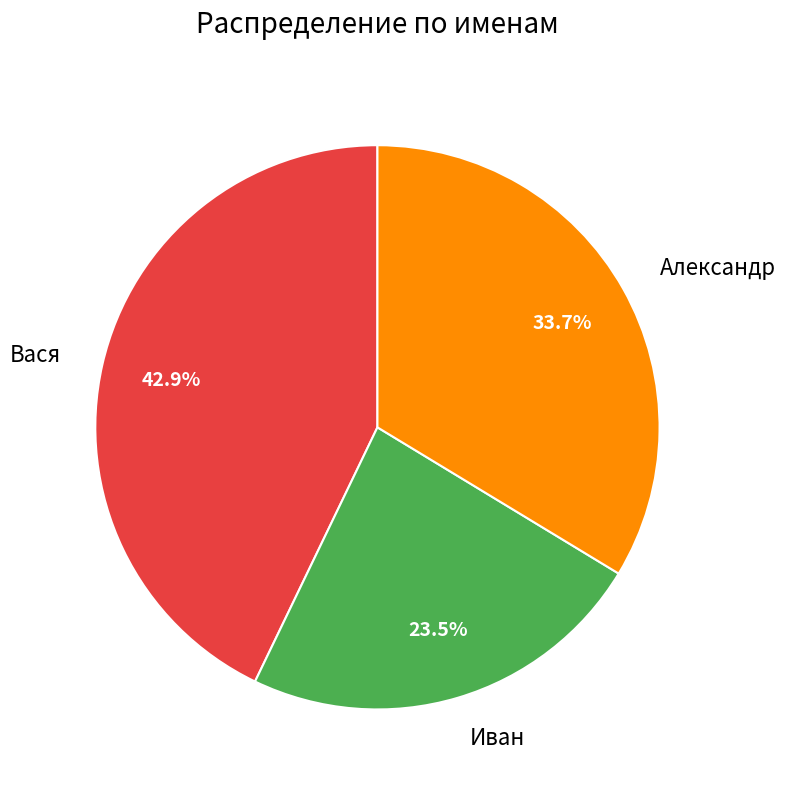

Rank the categories by value from lowest to highest.

Иван, Александр, Вася